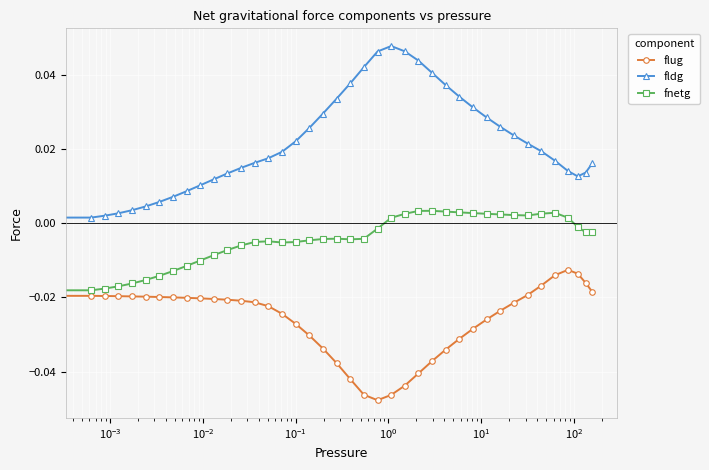

True or false: flug and fldg cross at least once.

False